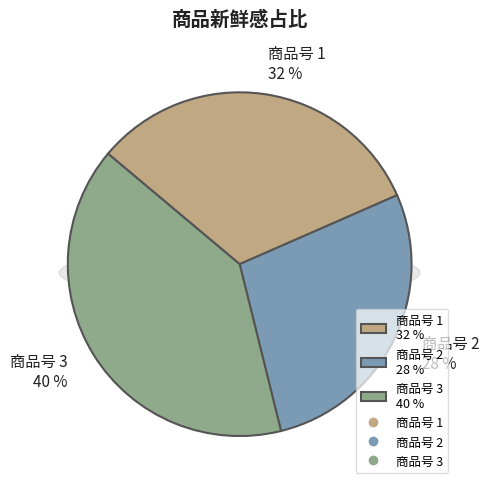

Does 1 account for over 50% of the chart?

No